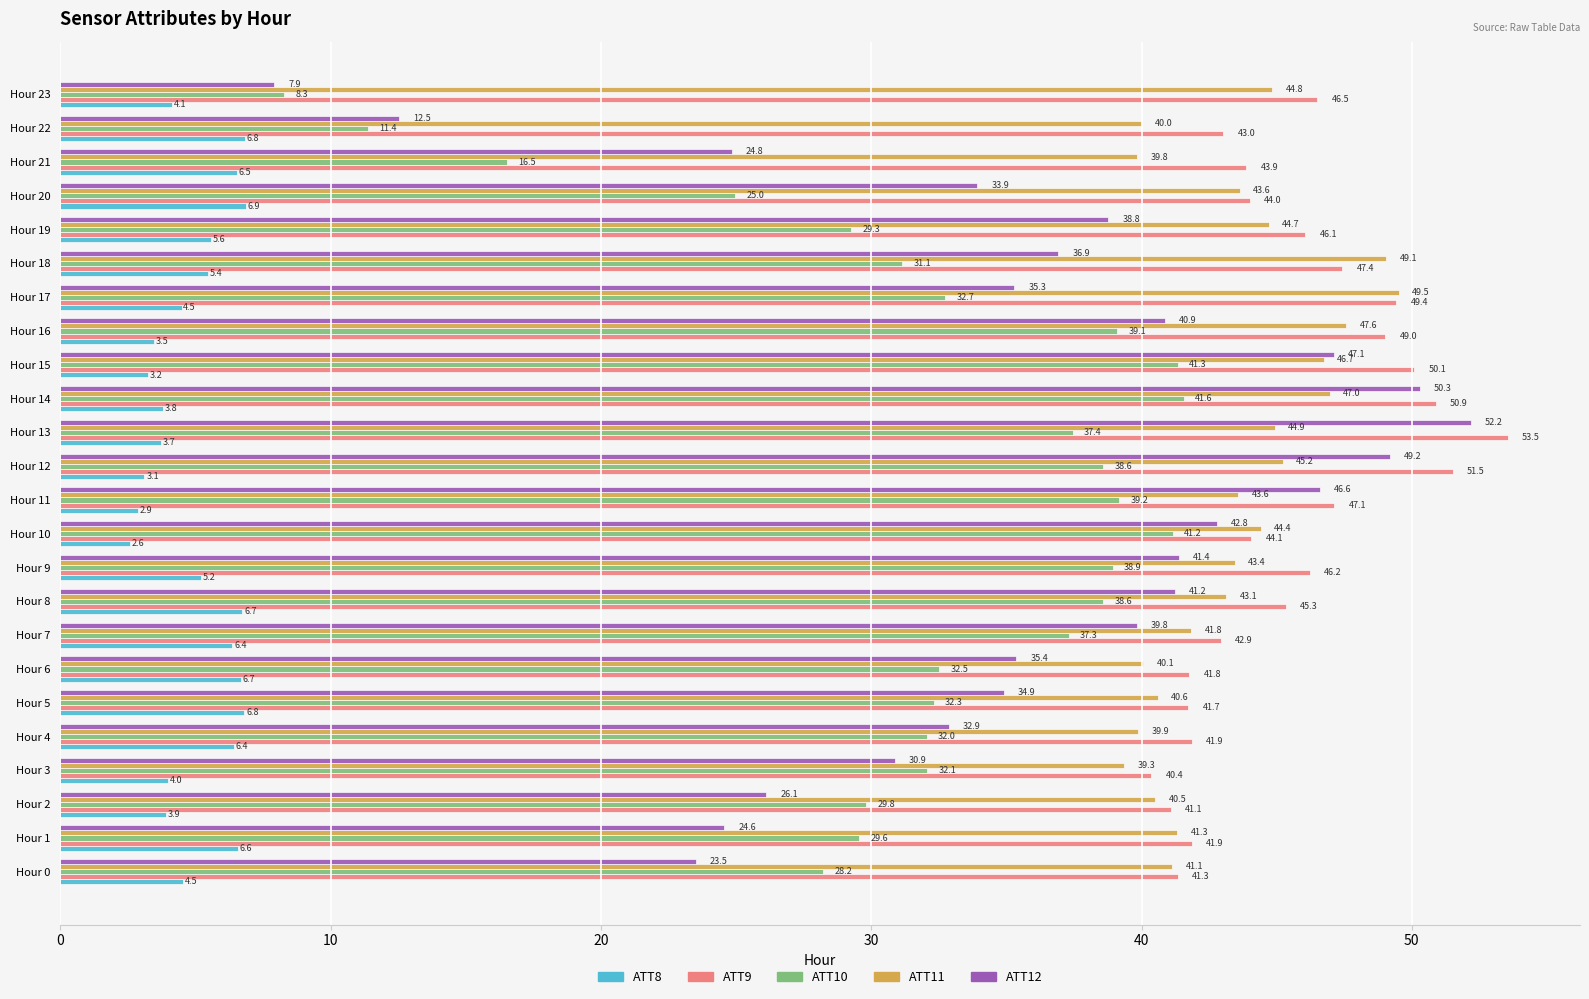

Is the value of ATT10 at Hour 23 greater than the value of ATT12 at Hour 18?

No